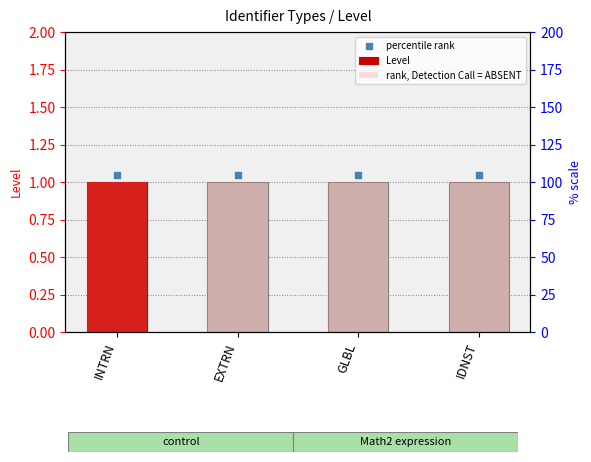

Which series contains the highest Y value?

percentile rank